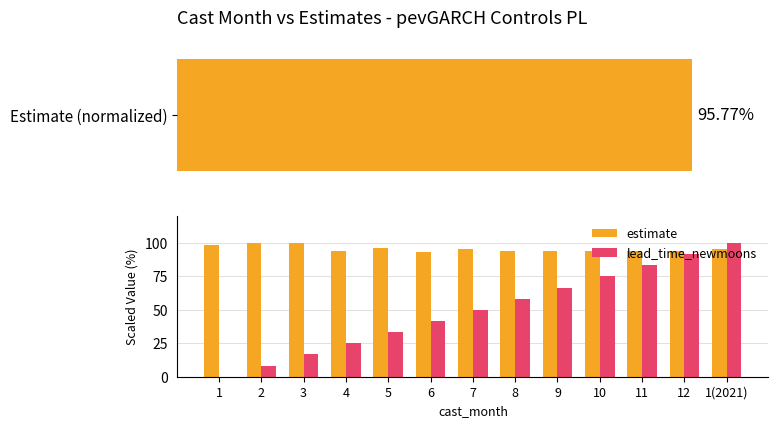

Which series has the largest total across all categories?

estimate